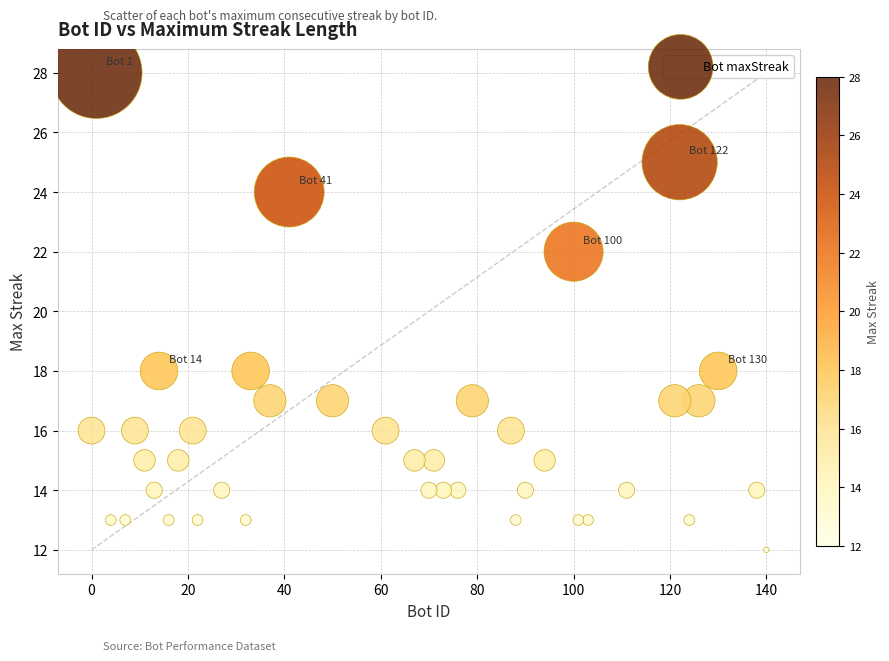

What is the range of Y values (max minus min)?

16